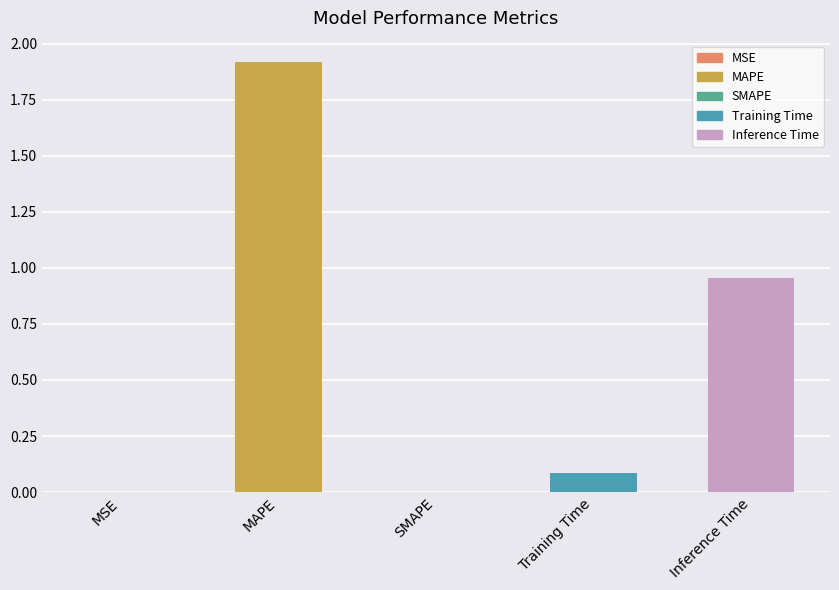

Which category has the highest value across all series?

MAPE